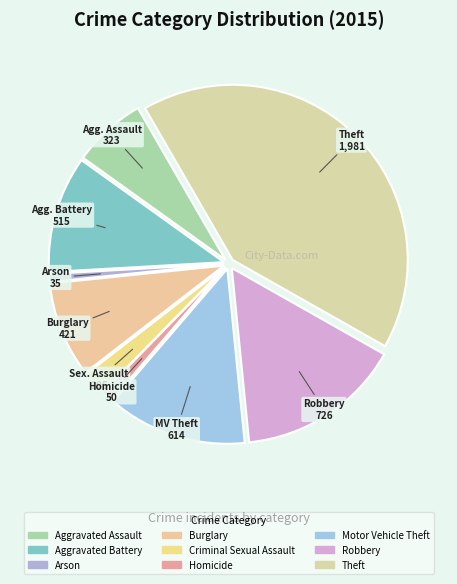

Count the number of slices in the pie.

9